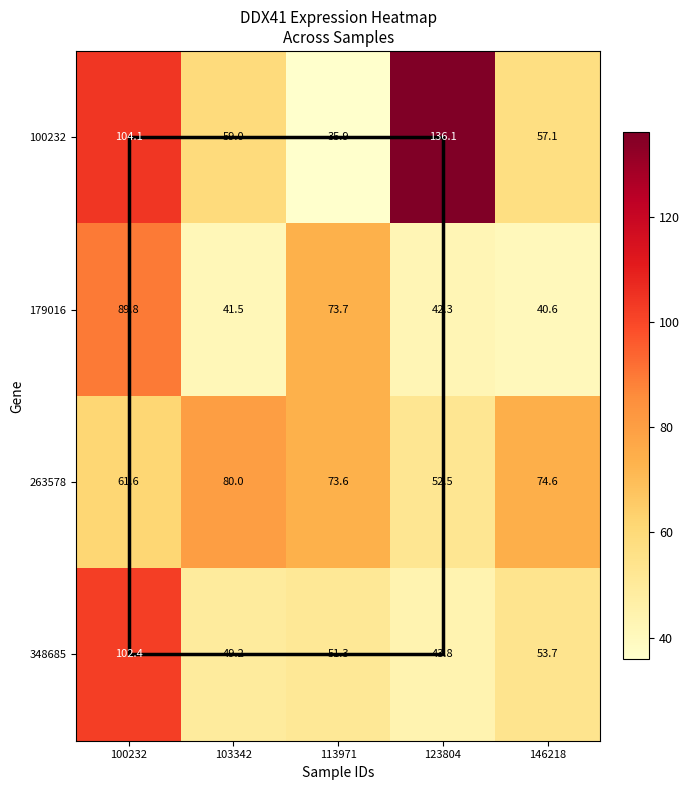

What is the difference between the second highest and second lowest values in the 179016 series?

32.2